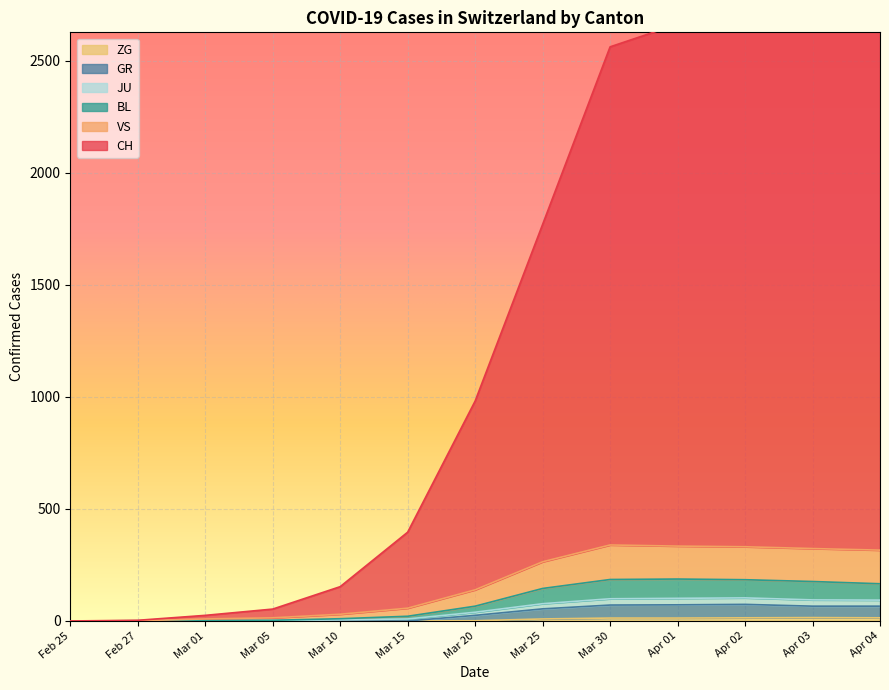

What are all the series names shown in the legend?

CH, GR, JU, VS, BL, ZG